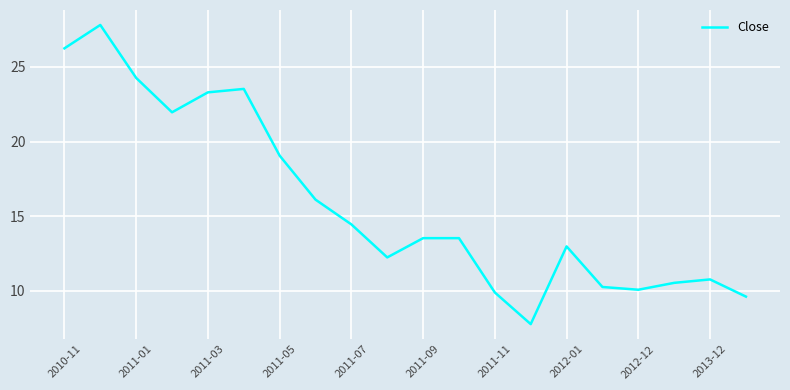

Count the number of data series in this chart.

1